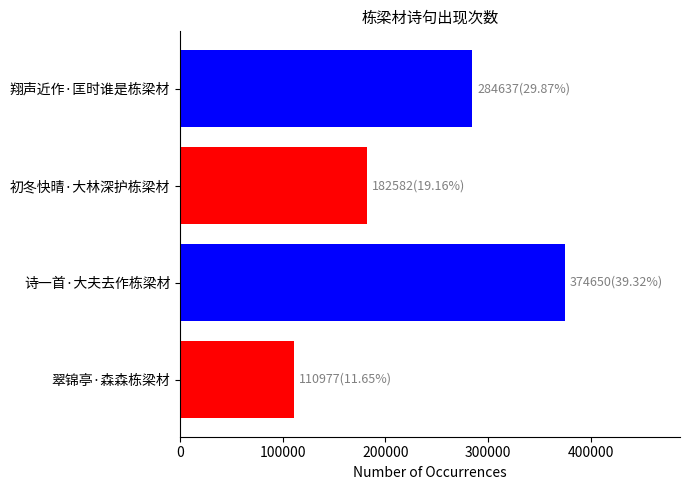

What is the sum of the values at 翔声近作·匡时谁是栋梁材 and 翠锦亭·森森栋梁材?

395614